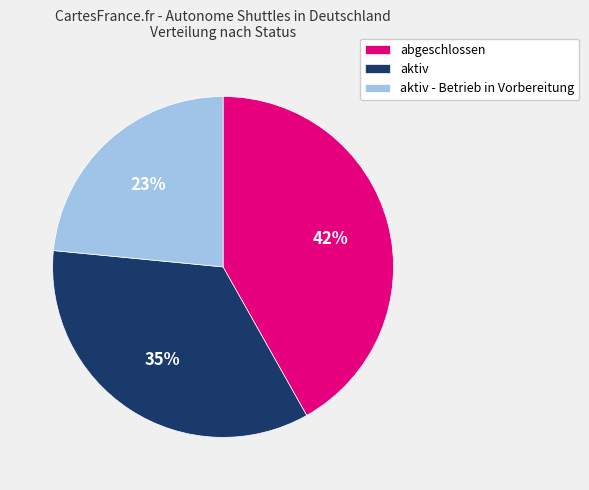

Is the sum of aktiv - Betrieb in Vorbereitung and aktiv greater than half?

Yes